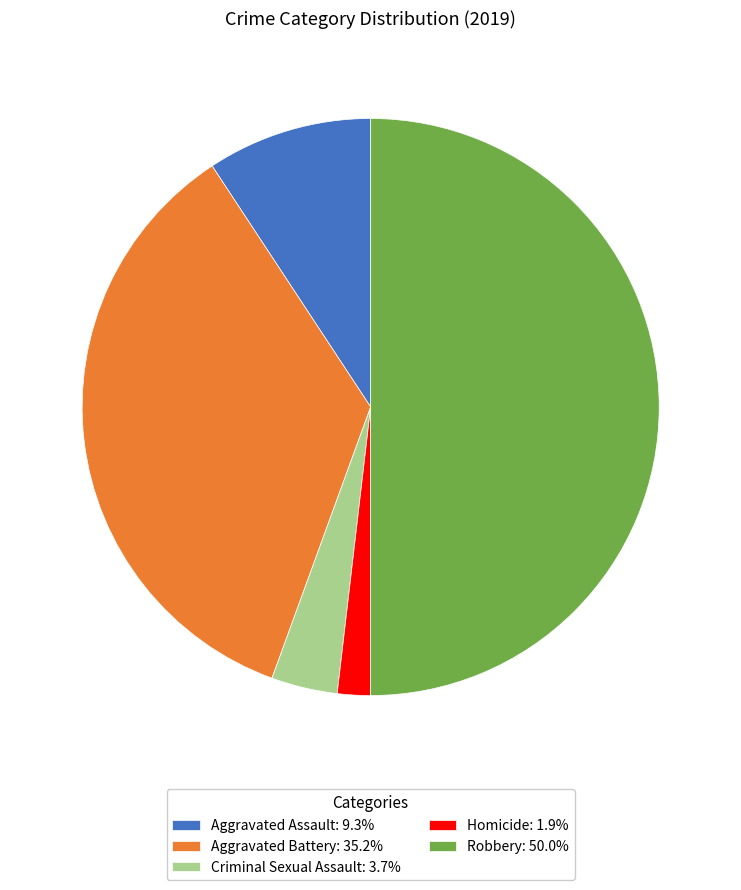

Approximately how many times larger is the value at Robbery: 50.0% compared to Aggravated Assault: 9.3%?

5.4